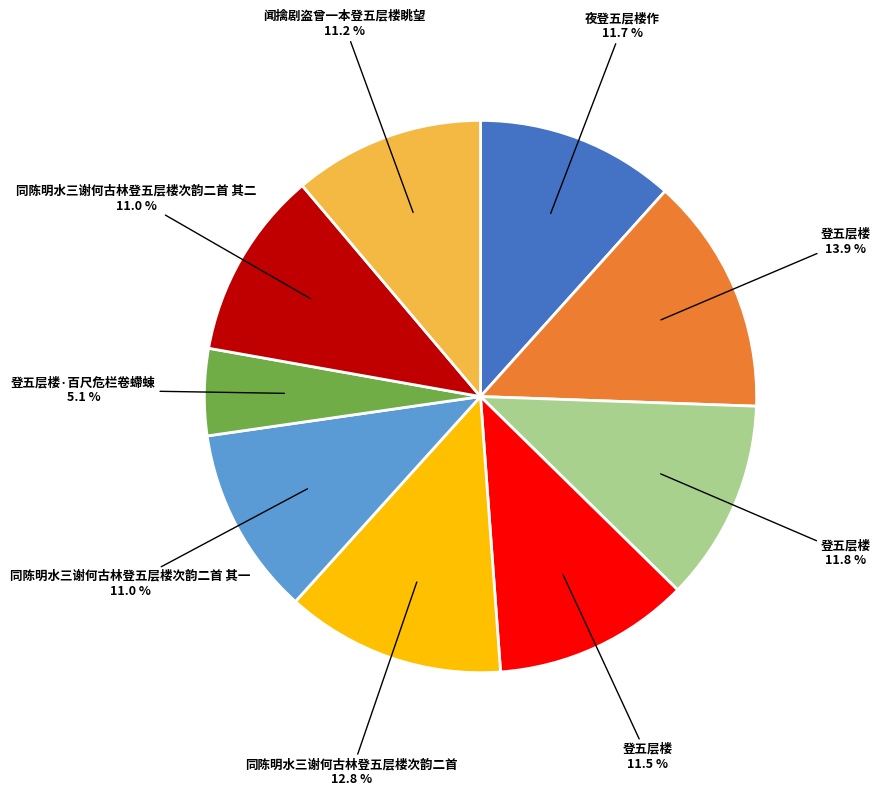

Is there any slice that represents more than half of the pie?

No